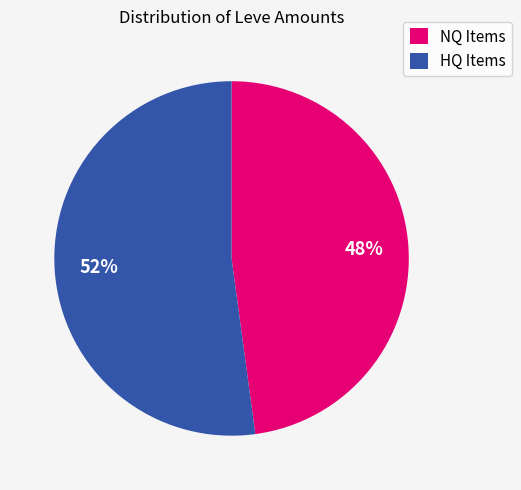

Which category has the smallest portion of the pie?

NQ Items